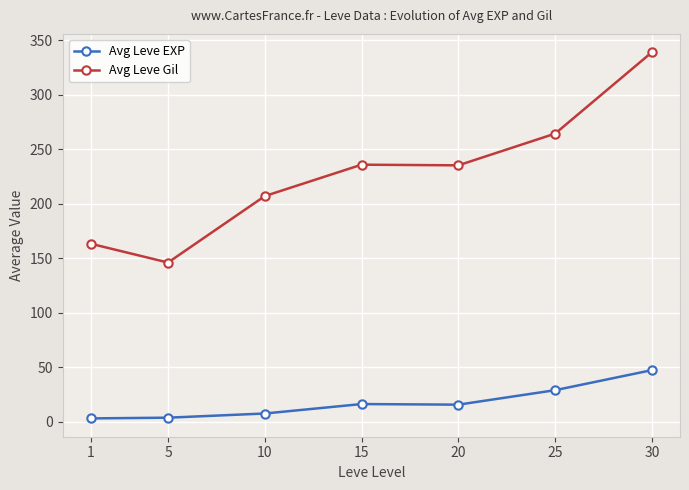

At how many categories does at least one series exceed 301?

1